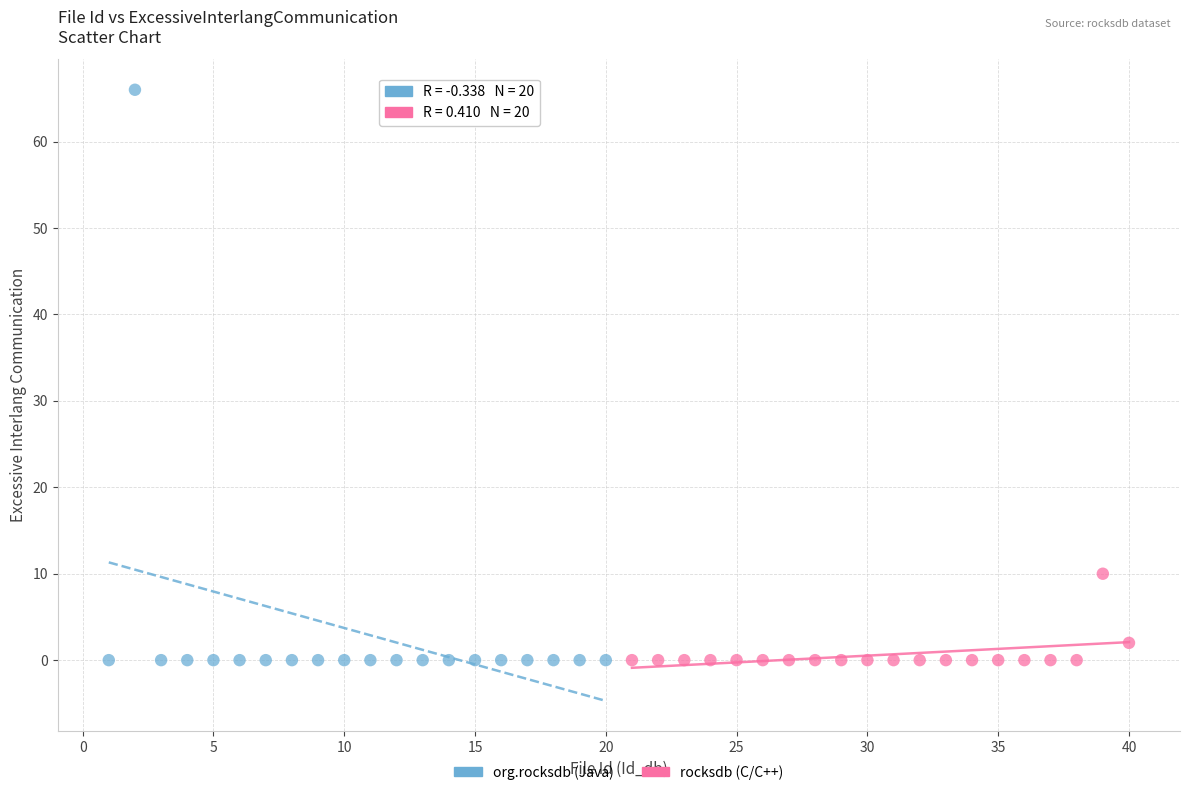

Which series has the largest Y range (max minus min)?

org.rocksdb (Java)